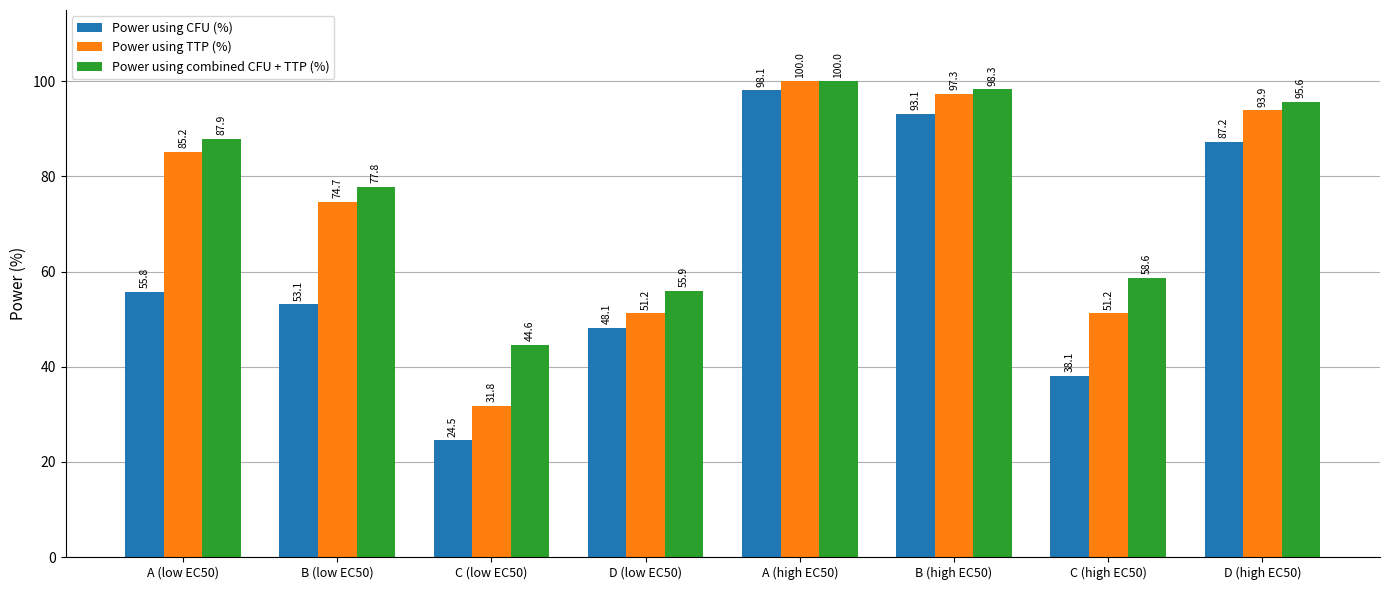

Is it true that Power using TTP (%) equals 51.2 at C (high EC50)?

True